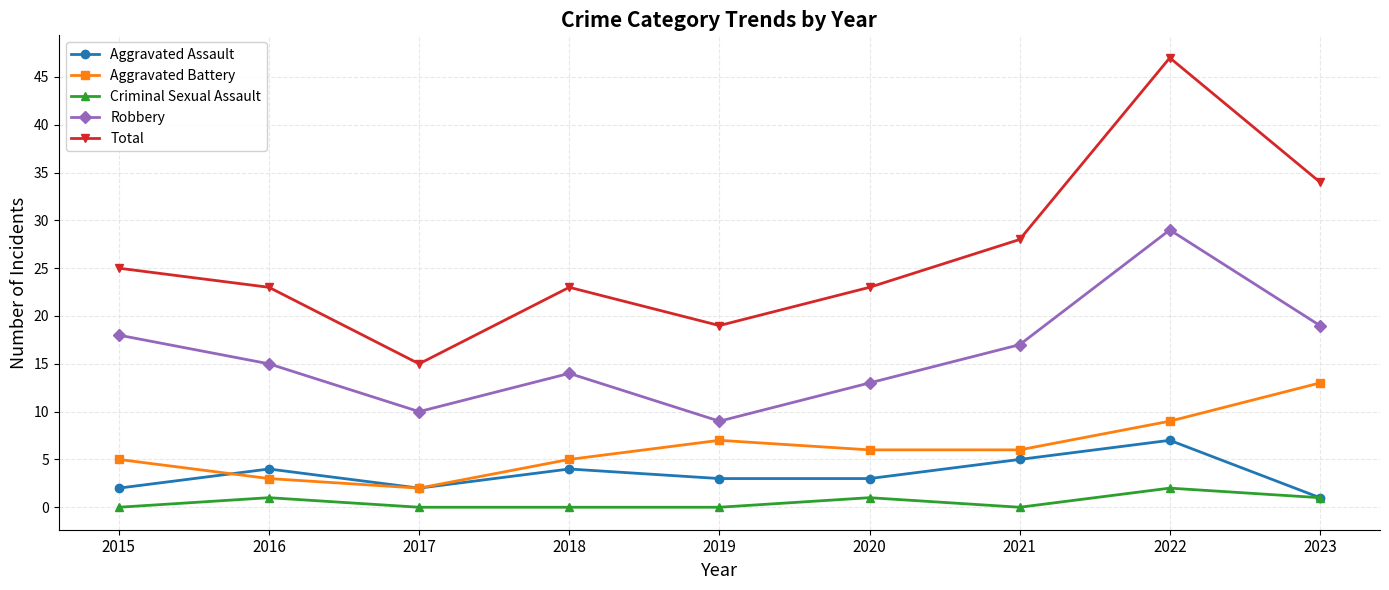

Reading left to right, transcribe all the data shown in this chart.

Aggravated Assault: 2015=2	2016=4	2017=2	2018=4	2019=3	2020=3	2021=5	2022=7	2023=1
Aggravated Battery: 2015=5	2016=3	2017=2	2018=5	2019=7	2020=6	2021=6	2022=9	2023=13
Criminal Sexual Assault: 2015=0	2016=1	2017=0	2018=0	2019=0	2020=1	2021=0	2022=2	2023=1
Robbery: 2015=18	2016=15	2017=10	2018=14	2019=9	2020=13	2021=17	2022=29	2023=19
Total: 2015=25	2016=23	2017=15	2018=23	2019=19	2020=23	2021=28	2022=47	2023=34